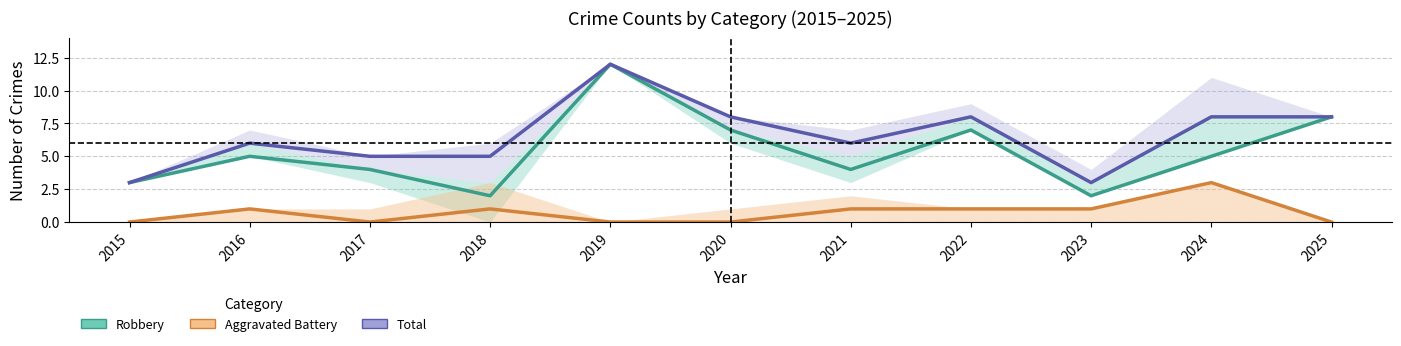

At how many categories does at least one series exceed 4?

9